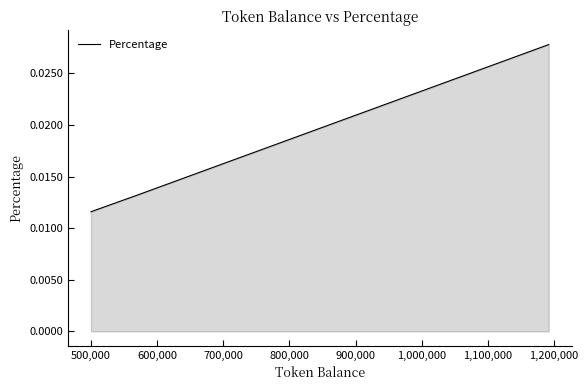

How many data points does each series have?

3